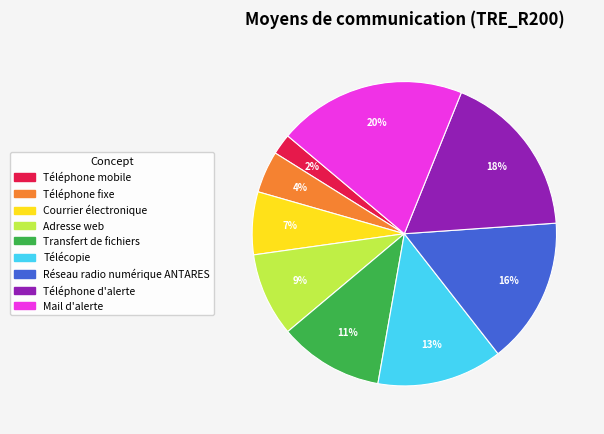

What percentage is the Téléphone d'alerte slice, to the nearest percent?

18%